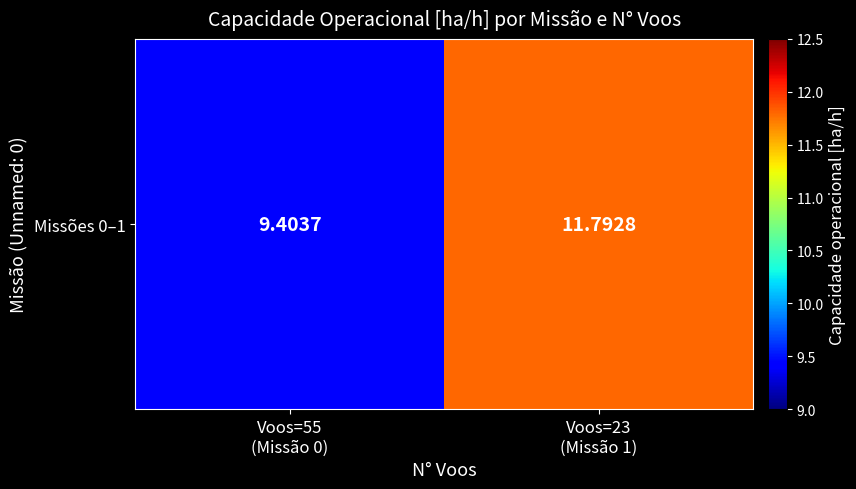

Where does the data first go above 11?

Voos=23
(Missão 1)